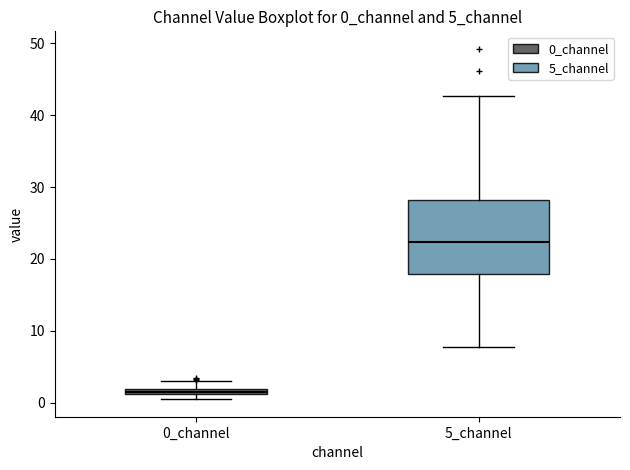

Which box is the tallest, from its lower edge to its upper edge?

5_channel